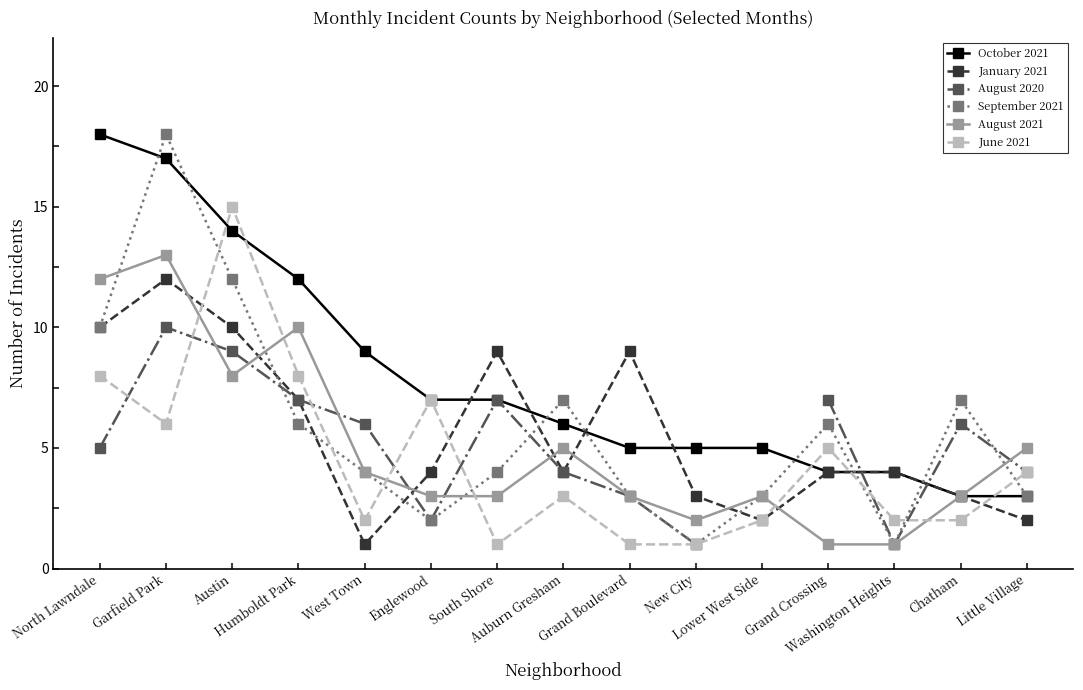

What are all the series names shown in the legend?

October 2021, January 2021, August 2020, September 2021, August 2021, June 2021